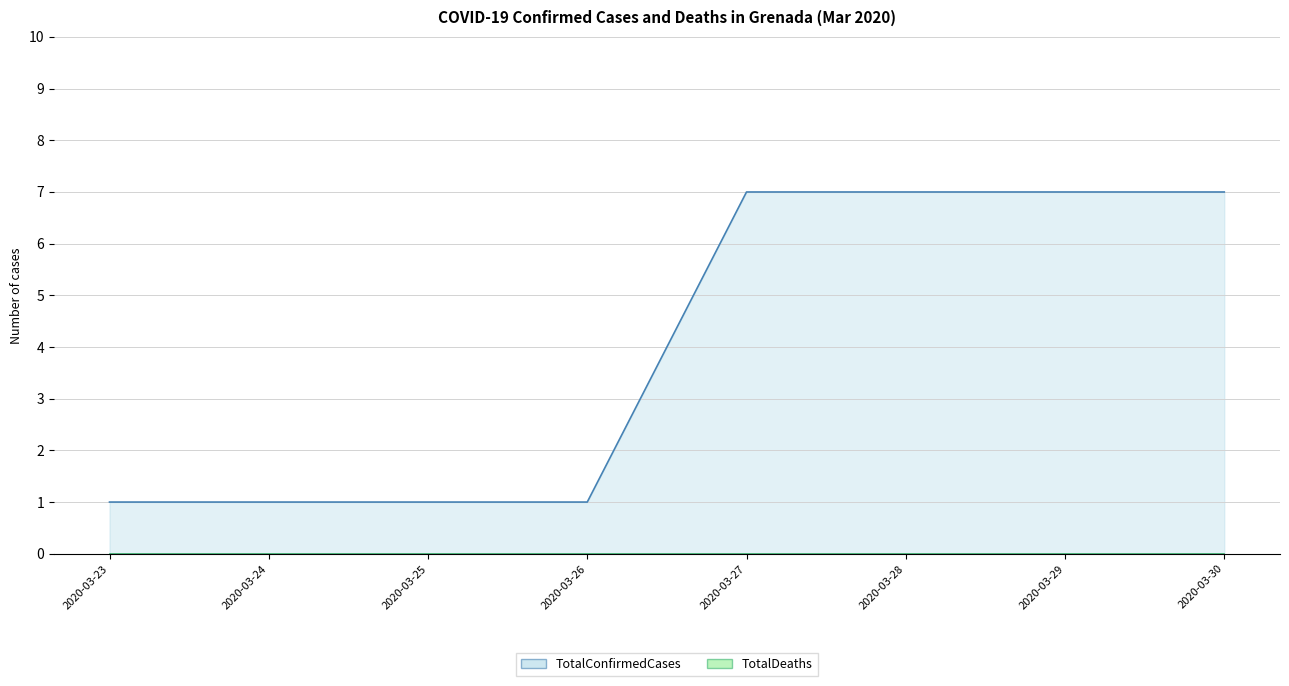

Which category has the lowest value across all series?

2020-03-23